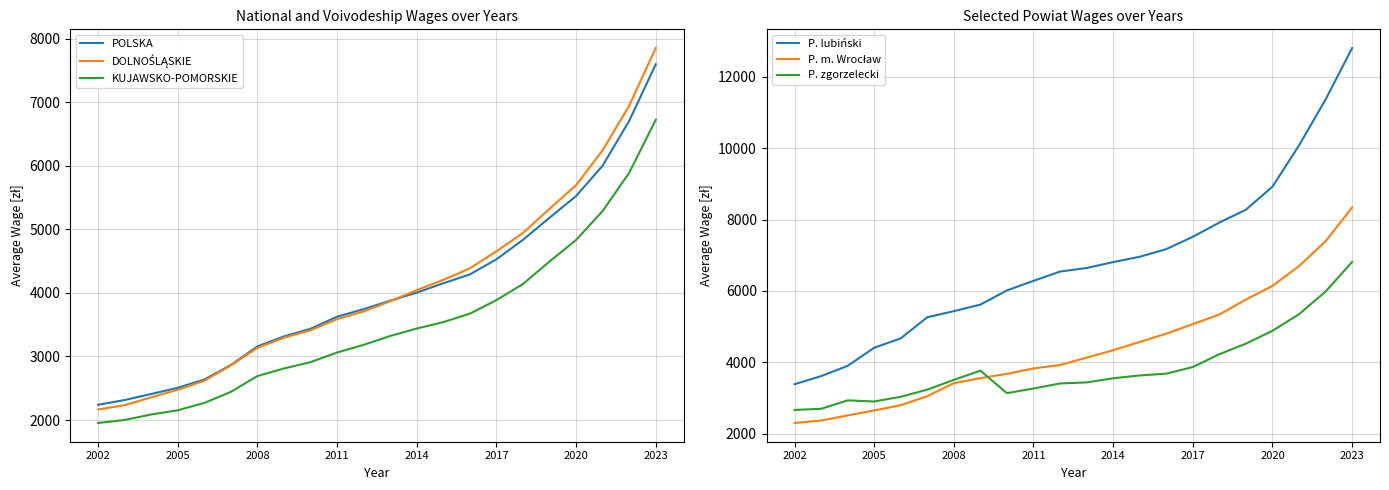

Reading right to left, what are all the values shown in this chart?

POLSKA: 7595.3	6705.6	6001.0	5523.3	5181.6	4834.8	4527.9	4290.5	4150.9	4004.0	3877.4	3744.4	3625.2	3435.0	3315.4	3158.5	2866.0	2636.8	2506.9	2409.7	2314.7	2239.6
DOLNOŚLĄSKIE: 7850.3	6945.0	6242.9	5693.7	5323.6	4942.4	4654.5	4385.8	4204.2	4042.9	3868.9	3709.3	3587.2	3412.4	3295.4	3135.8	2860.7	2617.2	2477.6	2356.9	2233.6	2165.8
KUJAWSKO-POMORSKIE: 6721.5	5888.6	5286.8	4831.7	4494.4	4139.2	3886.2	3673.0	3540.2	3439.1	3322.1	3182.3	3062.3	2910.8	2811.0	2691.7	2443.2	2268.9	2153.5	2087.3	2001.0	1953.4
P. lubiński: 12804.0	11361.5	10076.6	8920.4	8274.6	7915.0	7516.0	7170.2	6955.9	6807.1	6641.4	6541.9	6281.2	6012.9	5615.6	5432.4	5261.7	4669.8	4407.0	3898.9	3611.5	3384.9
P. m. Wrocław: 8334.8	7391.9	6693.9	6140.6	5757.5	5338.5	5070.4	4800.5	4569.9	4338.0	4129.6	3923.9	3827.7	3675.8	3556.1	3415.4	3049.0	2797.7	2649.6	2511.4	2367.3	2298.7
P. zgorzelecki: 6812.0	5980.9	5346.3	4881.6	4521.1	4225.2	3866.6	3680.5	3630.7	3551.2	3435.7	3406.0	3264.8	3133.9	3765.1	3506.5	3232.8	3033.5	2900.8	2932.0	2695.7	2663.4